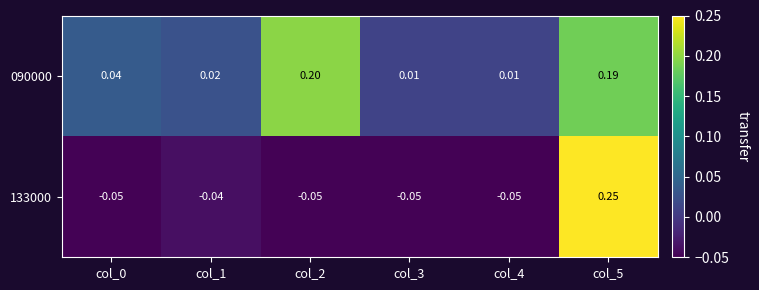

Which series has the widest spread of values?

133000